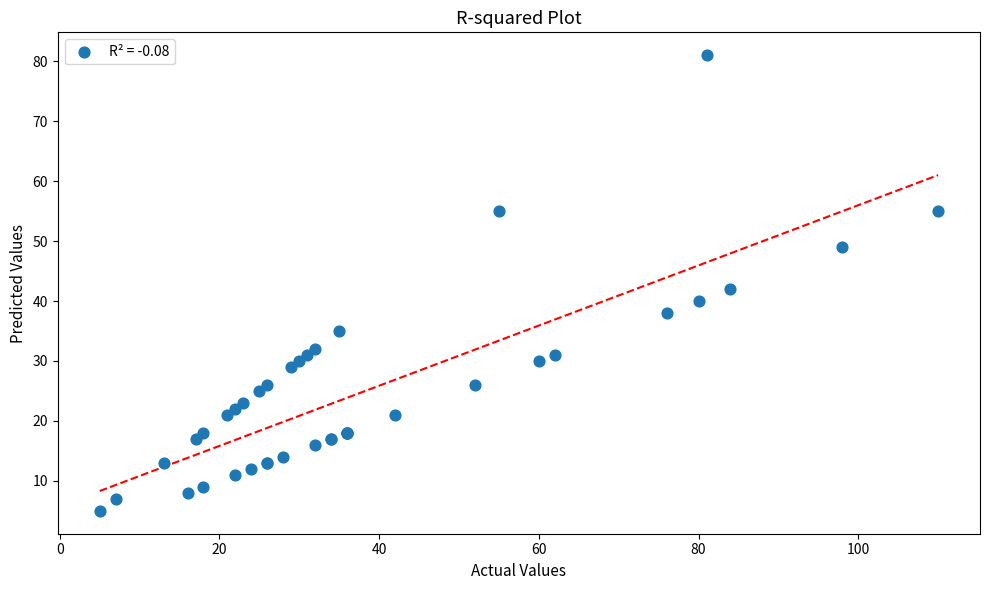

What Y value in the scatter plot is closest to 43?

42